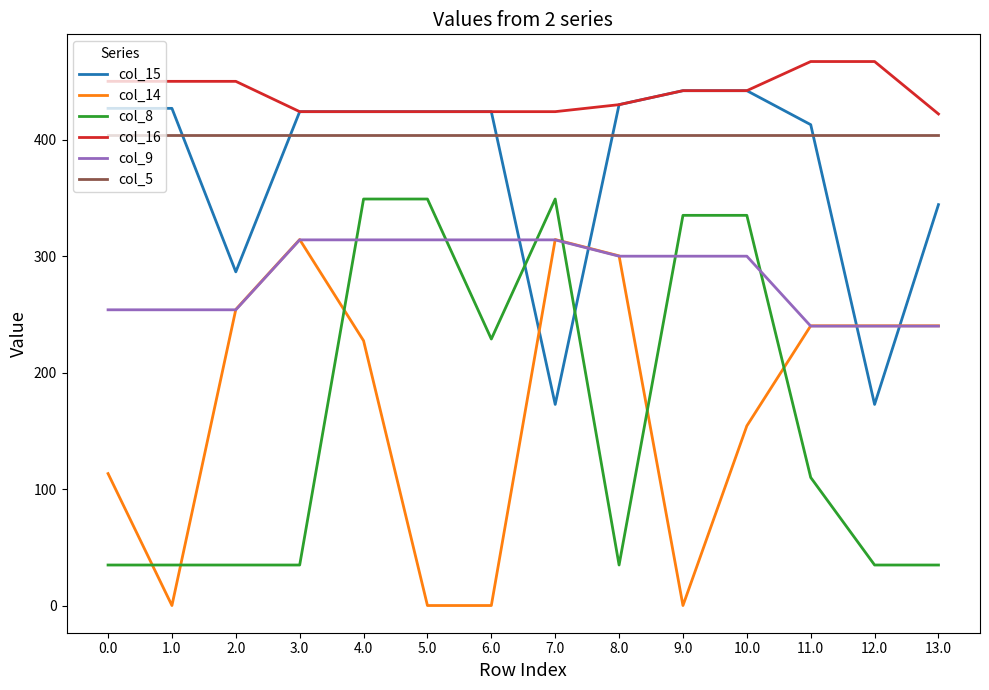

At how many categories does at least one series exceed 58?

14